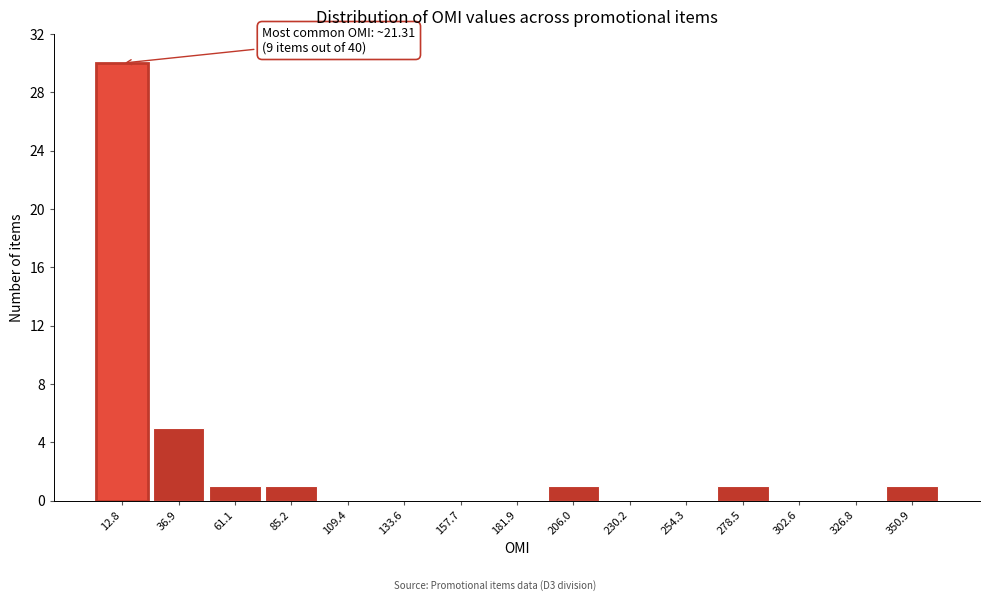

Reading left to right, list all the values displayed in this chart.

12.8=30	36.9=5	61.1=1	85.2=1	109.4=0	133.6=0	157.7=0	181.9=0	206.0=1	230.2=0	254.3=0	278.5=1	302.6=0	326.8=0	350.9=1